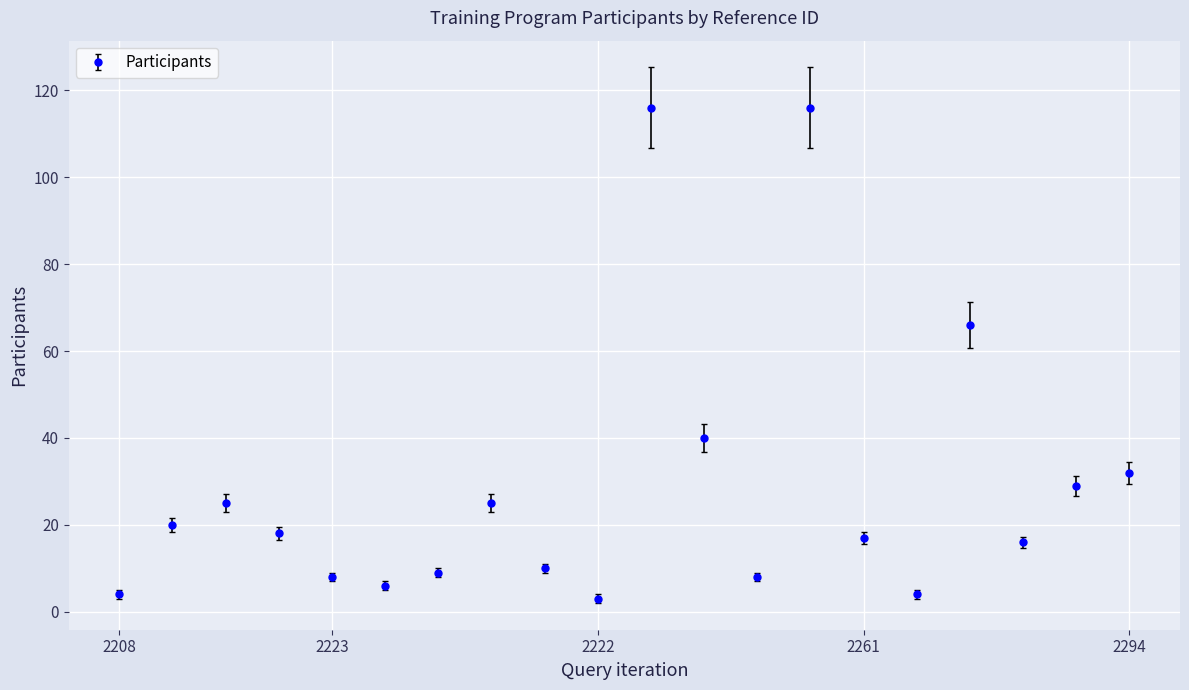

What is the sum of all values?

572